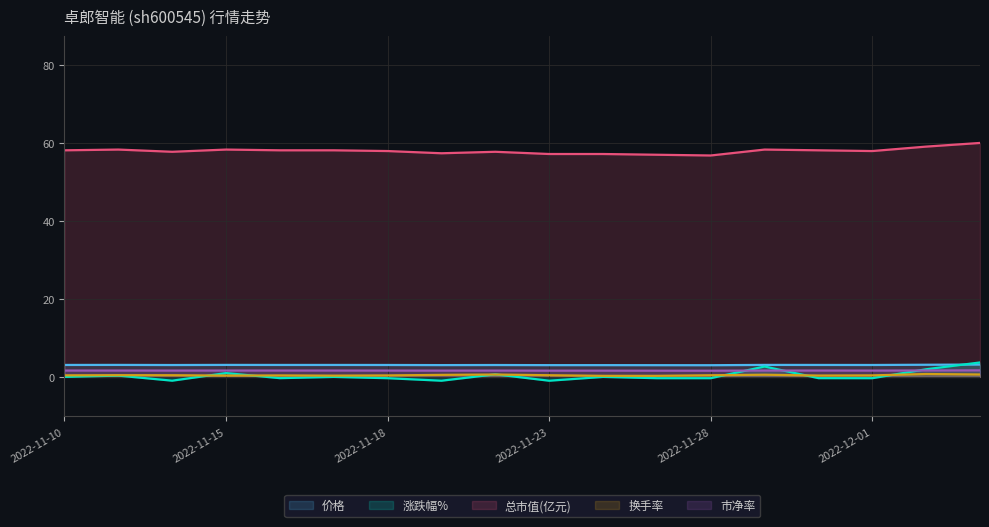

How many data points in 总市值(亿元) are less than 58?

7